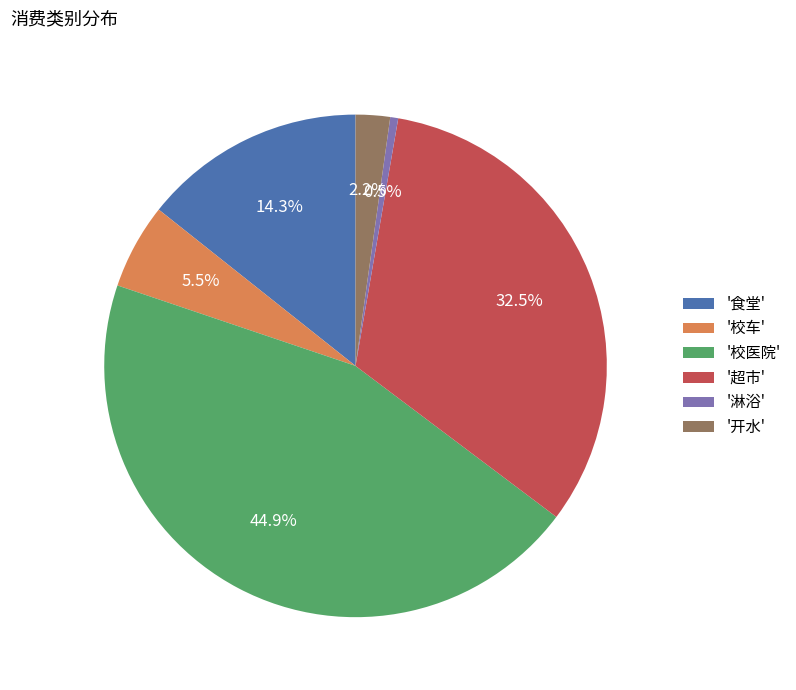

How many segments does this pie chart have?

6